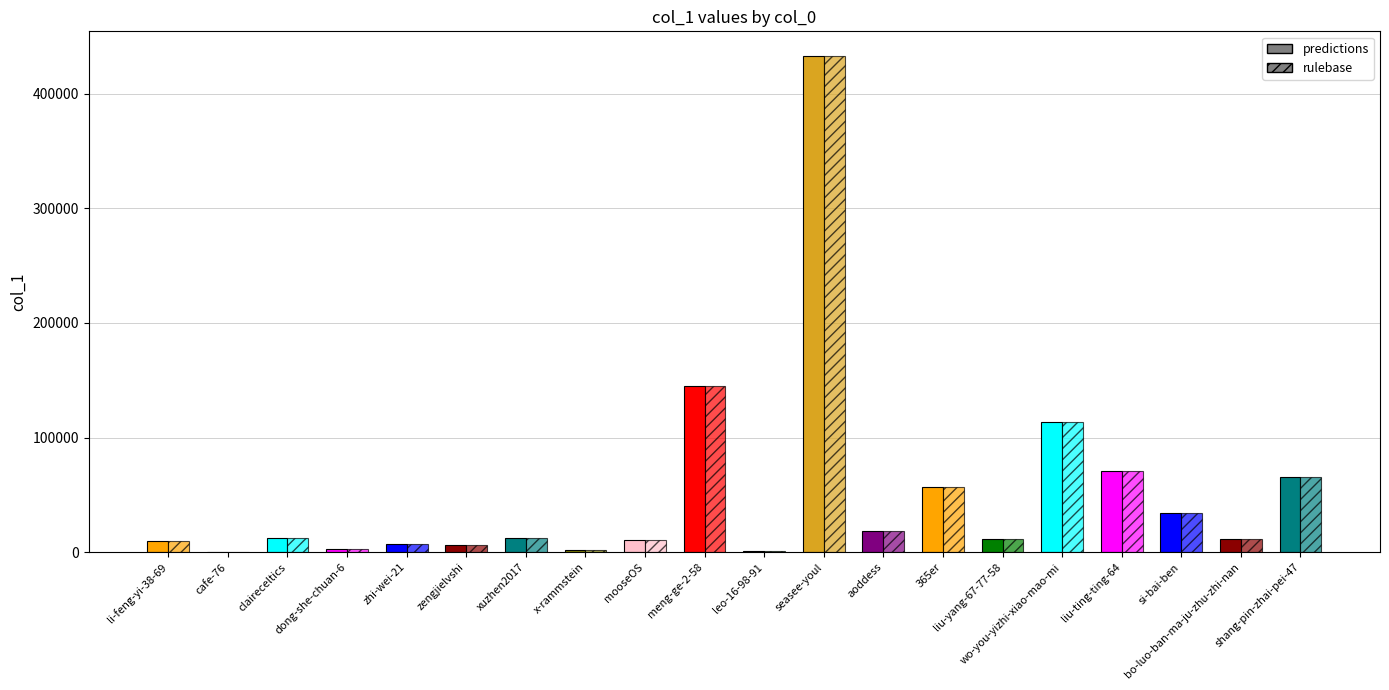

Which category has the lowest value in the rulebase series?

cafe-76